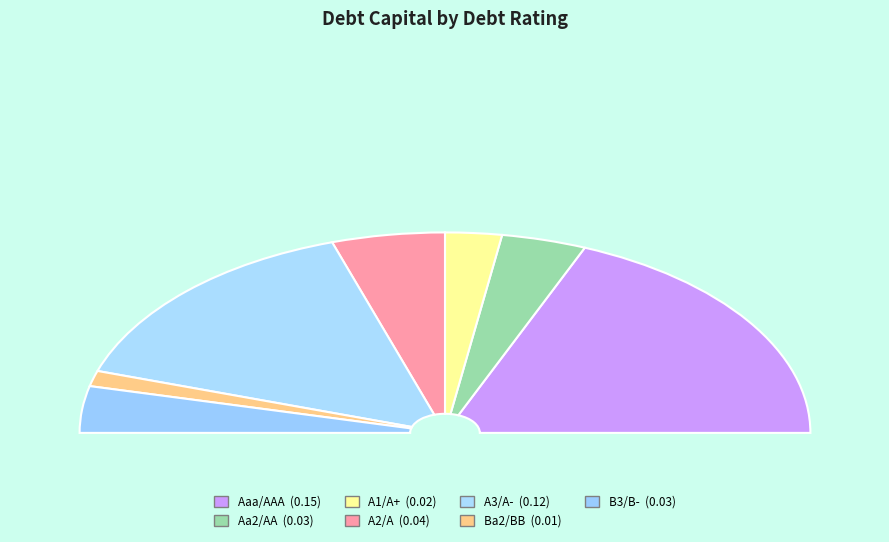

Is there a majority slice in this chart?

No